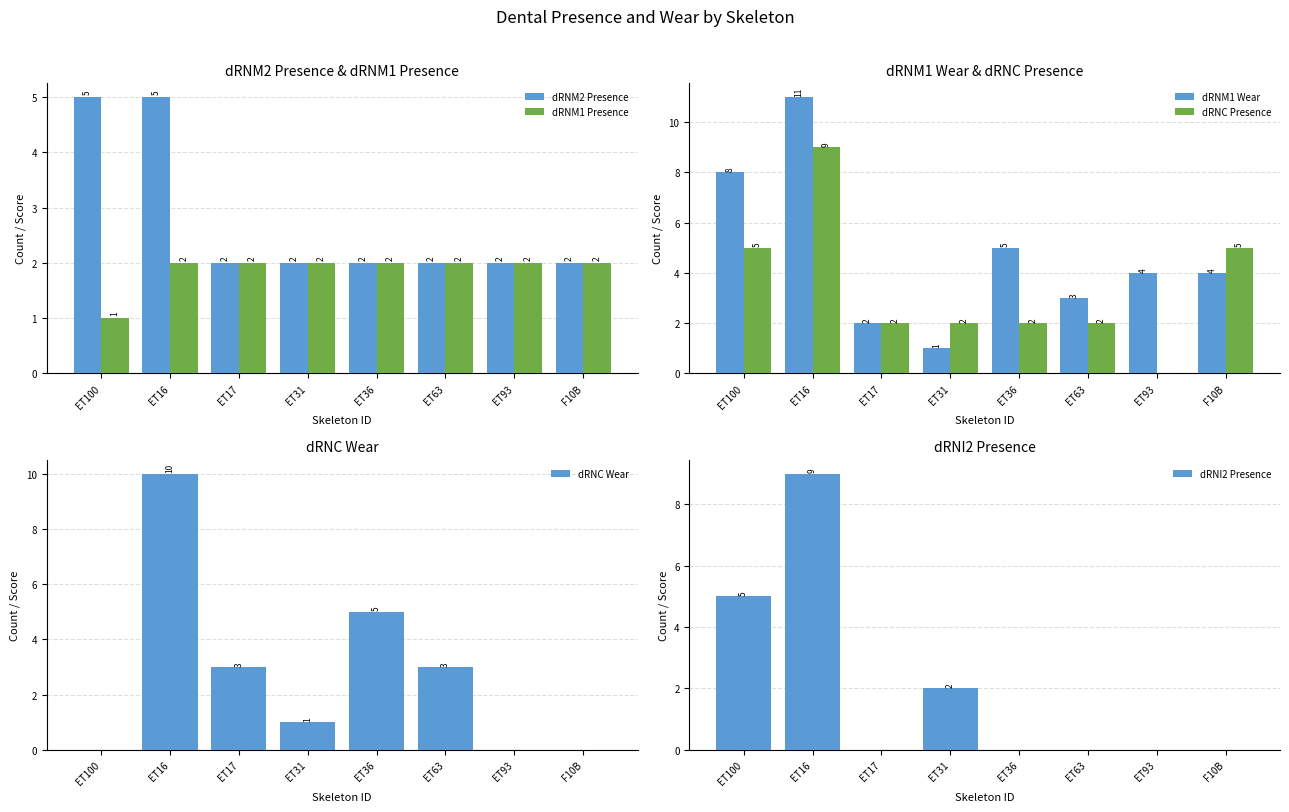

The value of dRNC Presence at ET31 is 2. True or false?

True